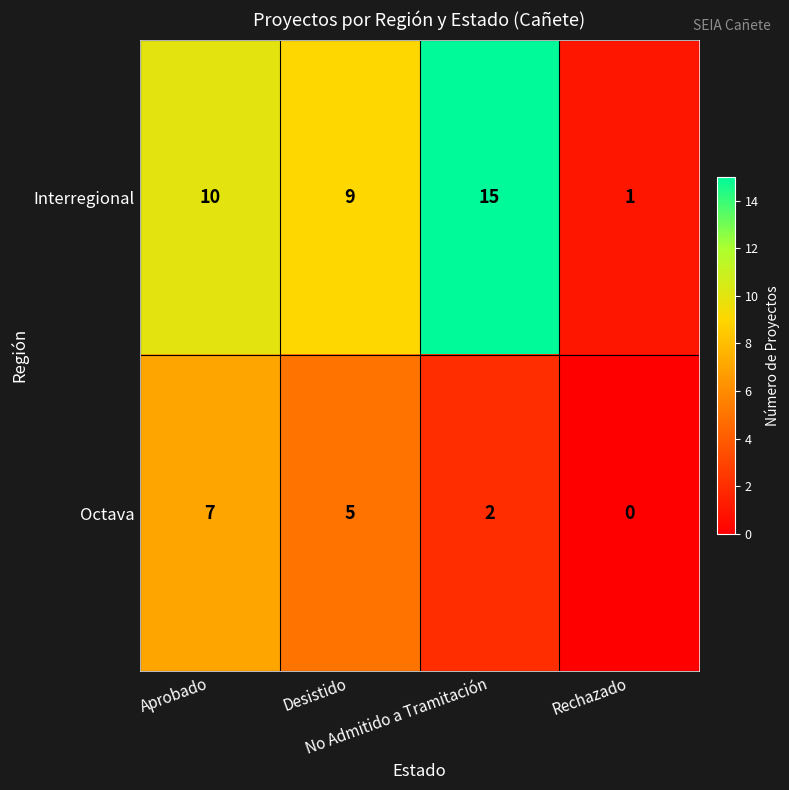

Which series has the largest total across all categories?

Interregional